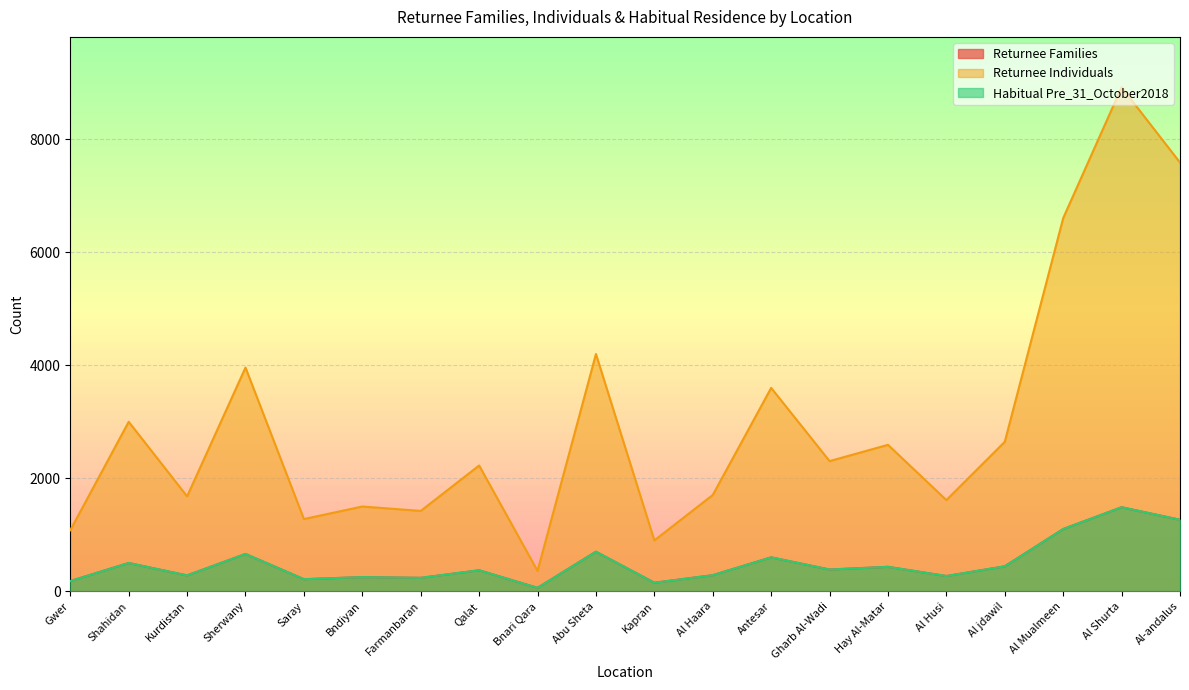

What position from the left is Kapran?

11